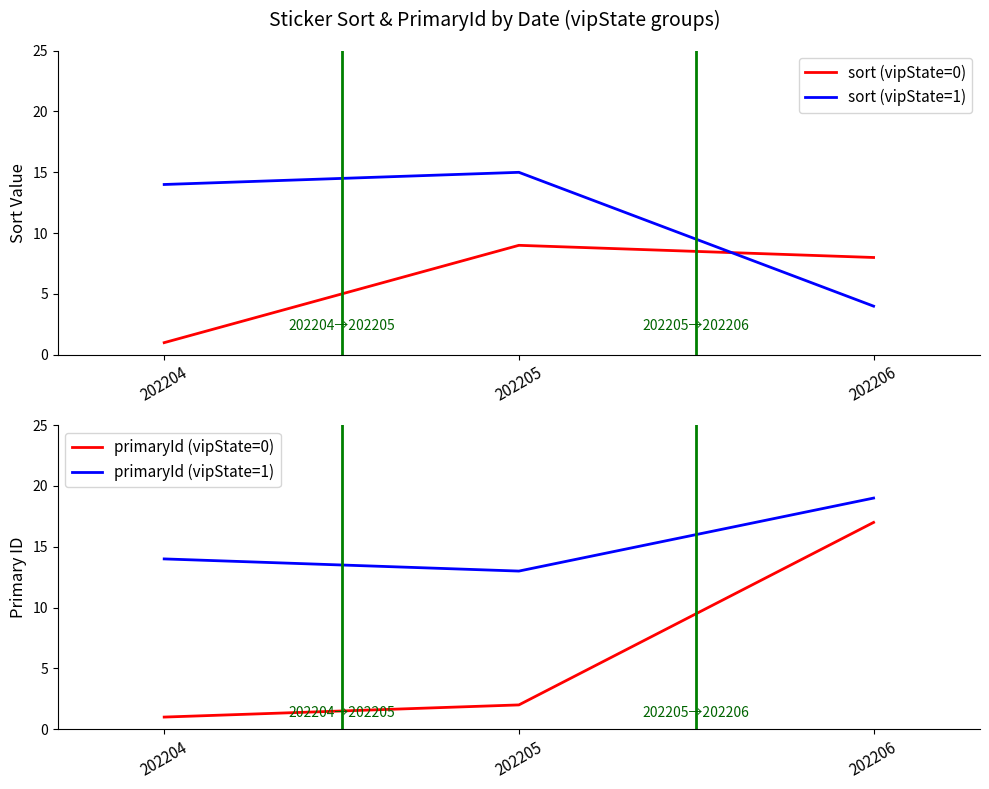

Which series has the largest total across all categories?

primaryId (vipState=1)